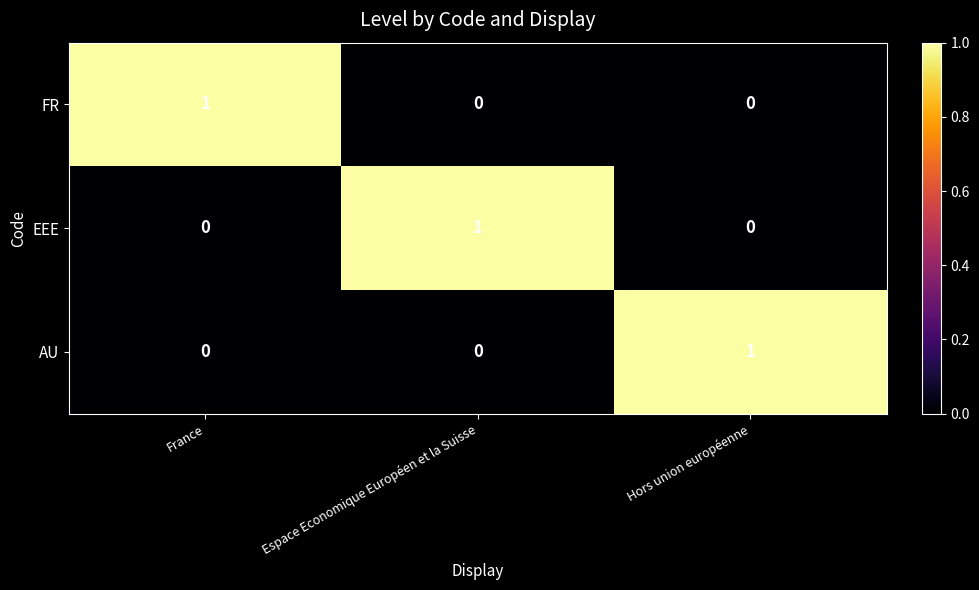

Reading right to left, what are all the values shown in this chart?

FR: 0	0	1
EEE: 0	1	0
AU: 1	0	0